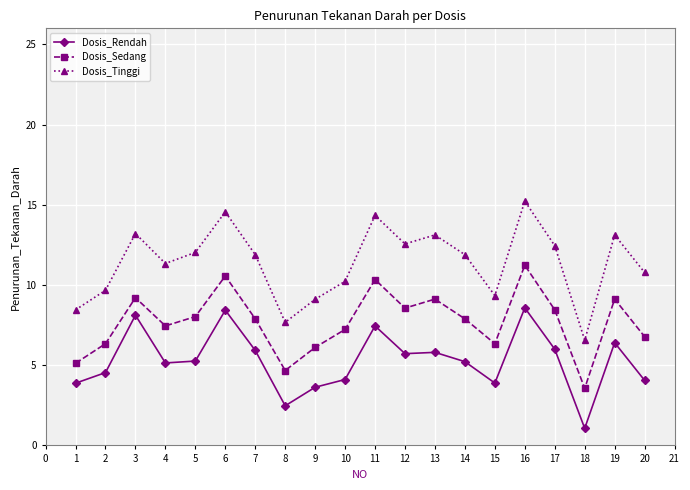

The Dosis_Rendah series shows 1.2 at 10. True or false?

False